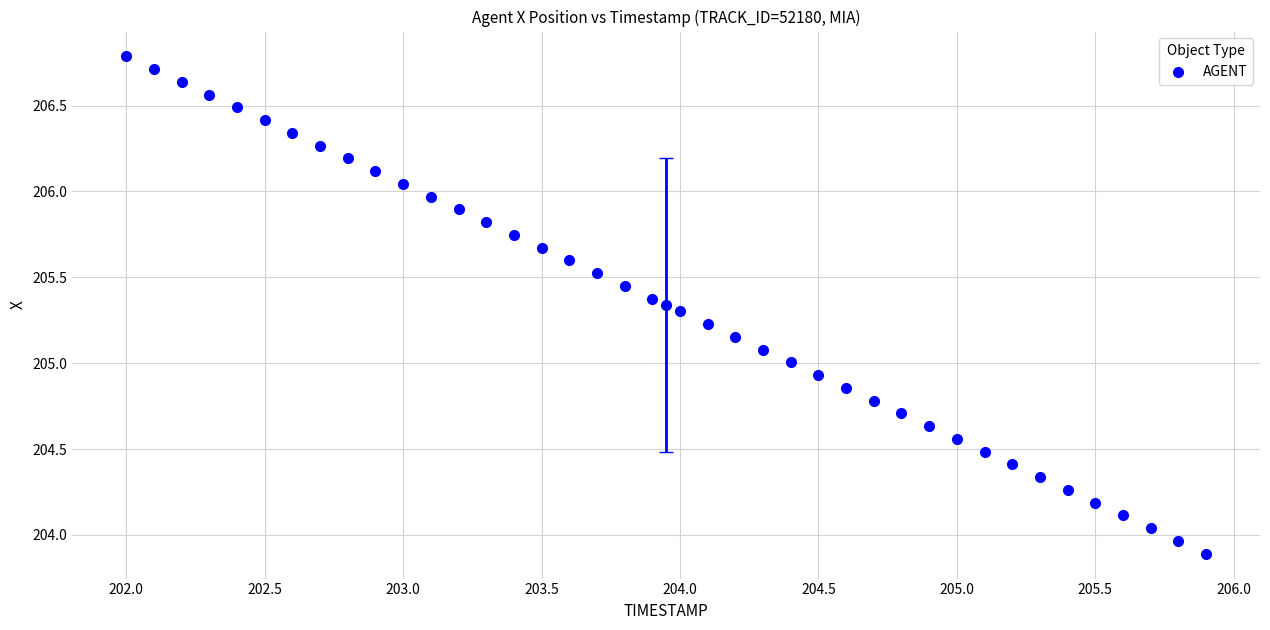

Count the number of points in this scatter plot.

40